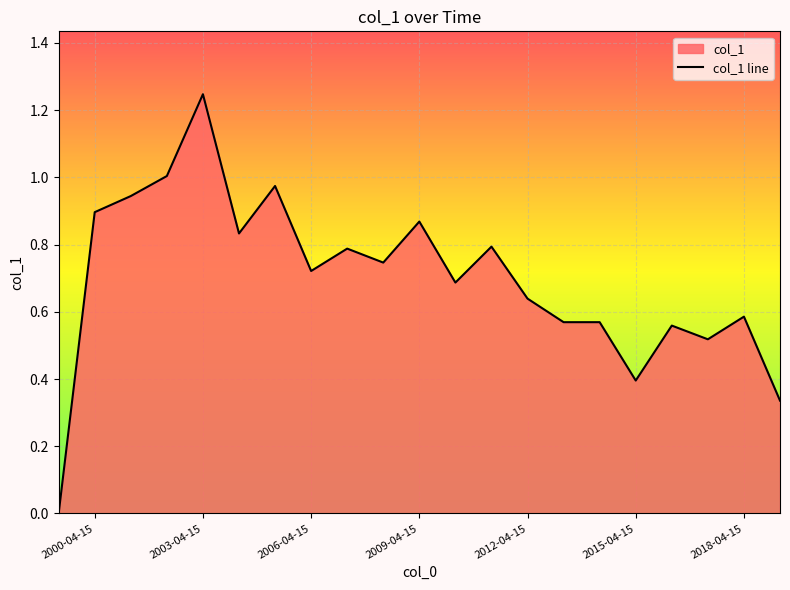

How many values are above zero?

20